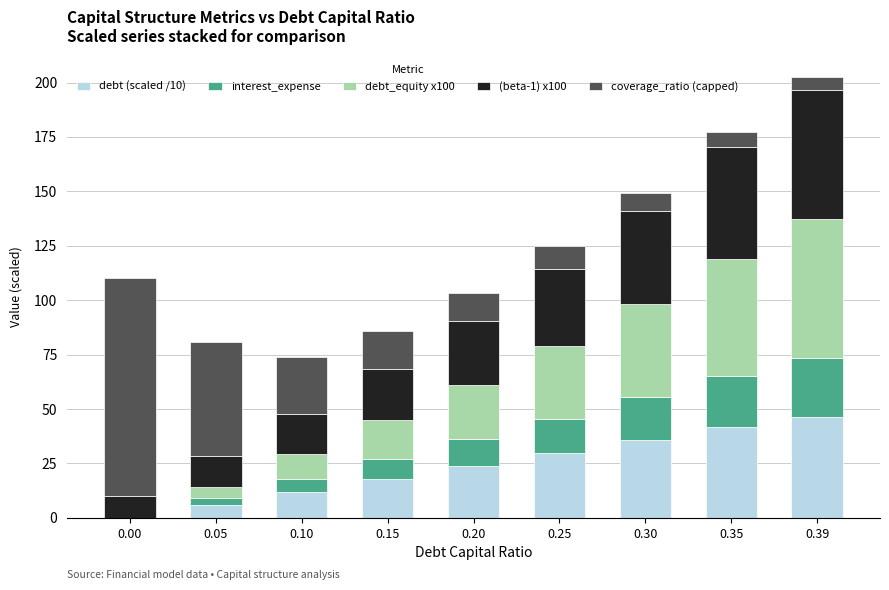

What is the maximum value for debt (scaled /10)?

46.5